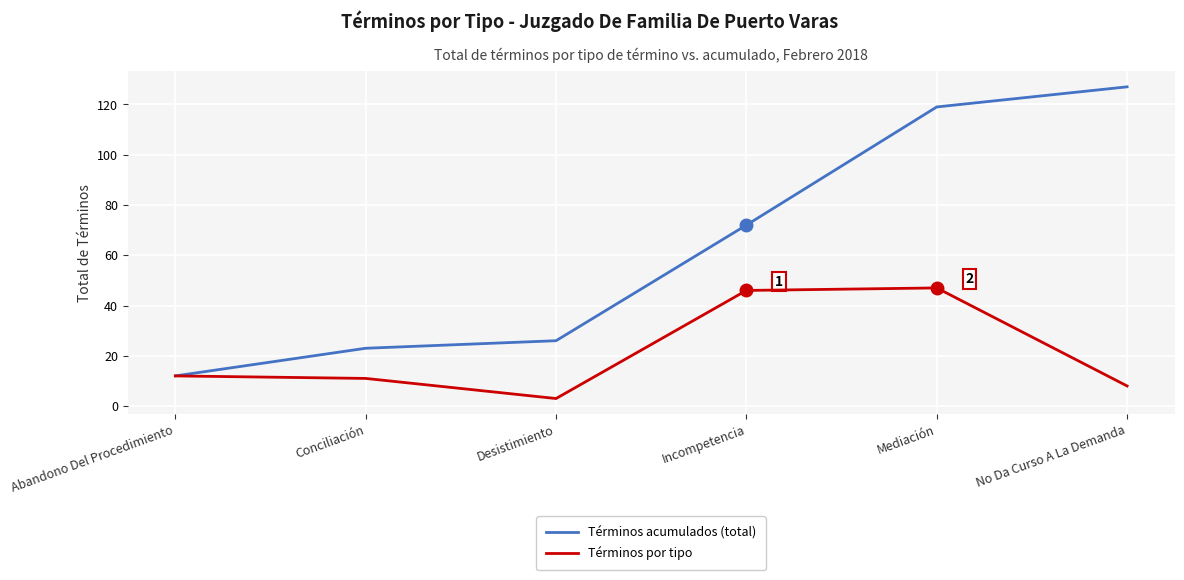

What position from the right is Conciliación?

5